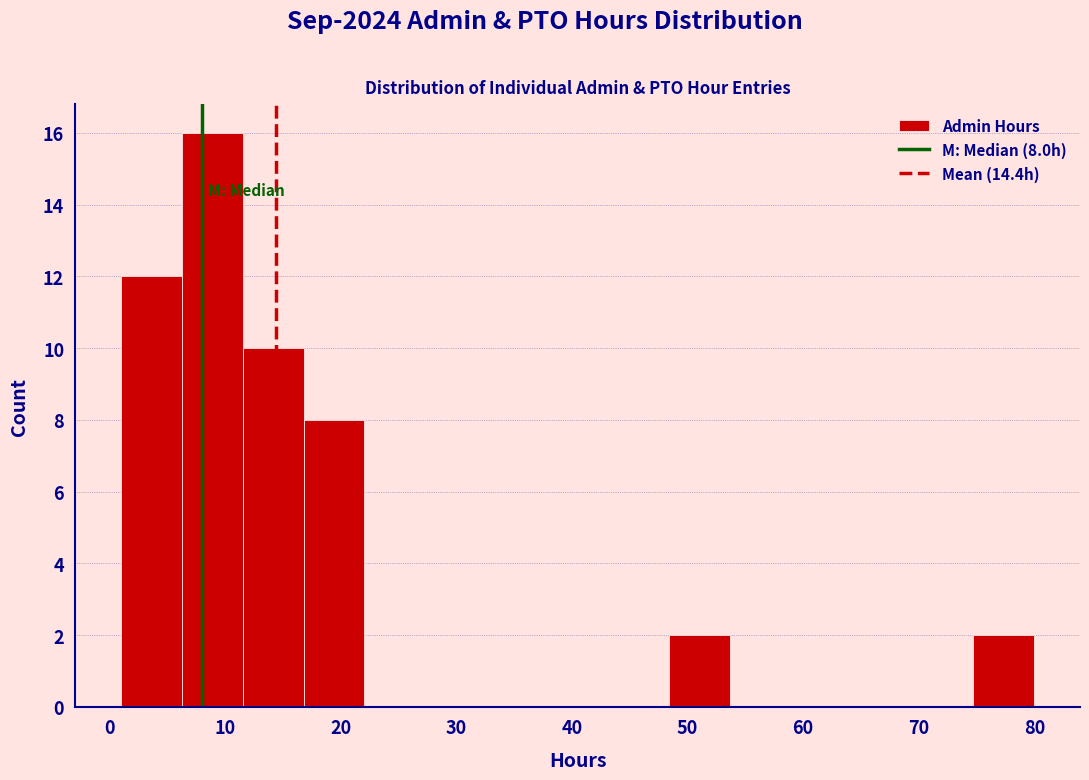

Which range on the x-axis has the tallest bar?

6 to 12